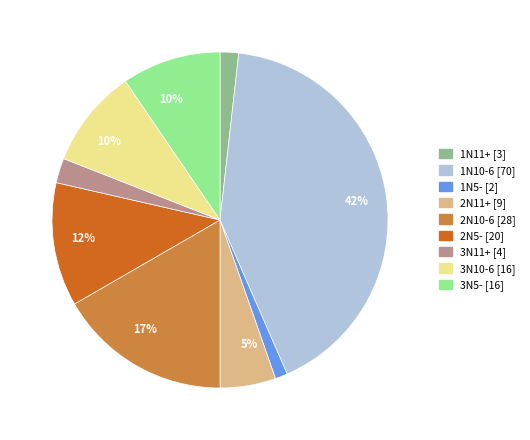

To the nearest percent, what is the average slice percentage?

11%